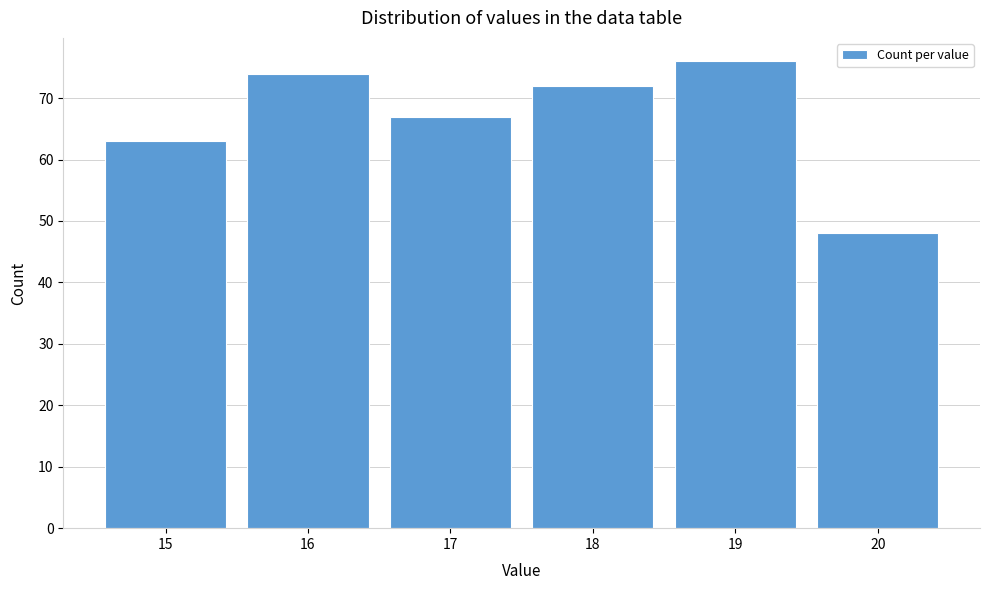

Which range on the x-axis has the tallest bar?

18.5 to 19.5